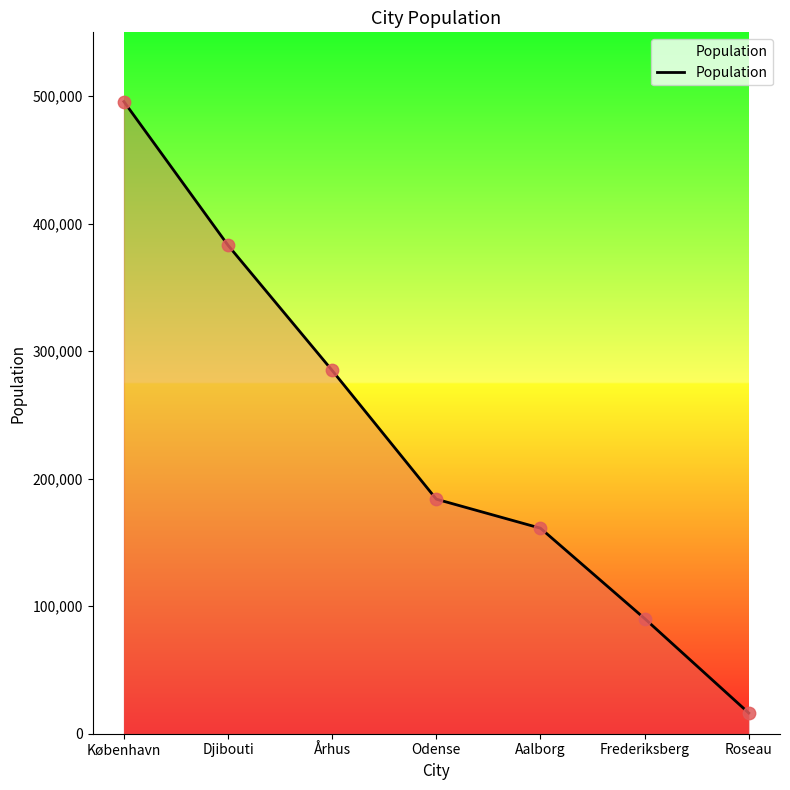

Between Aalborg and Århus, which is larger?

Århus